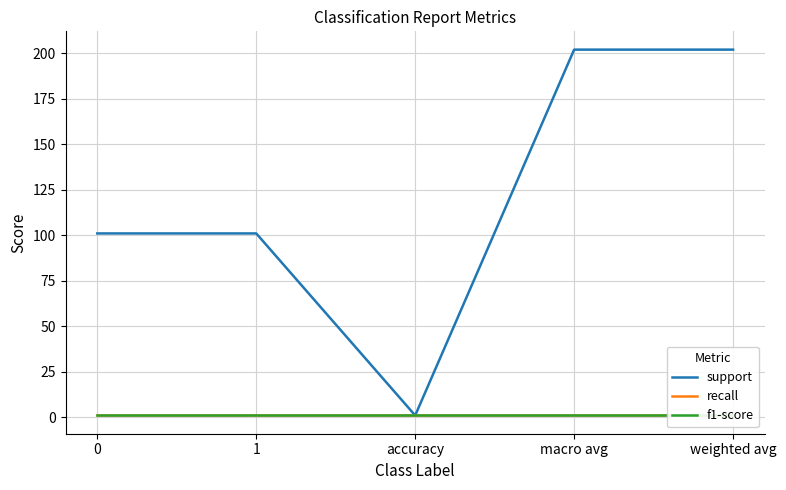

List the series in order of their peak value, highest first.

support, recall, f1-score